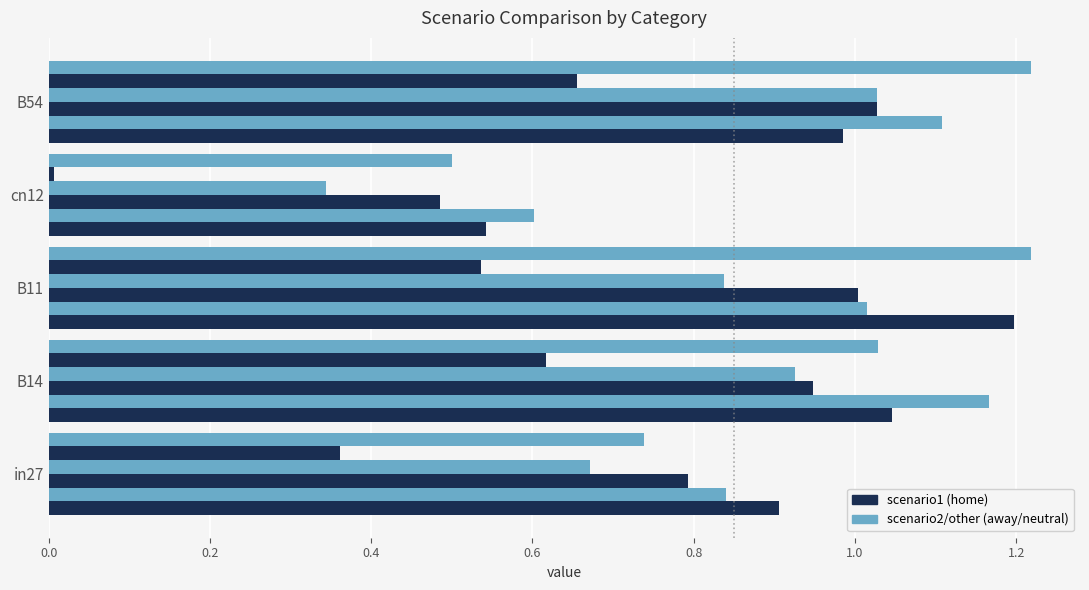

How many categories are shown in the chart?

5